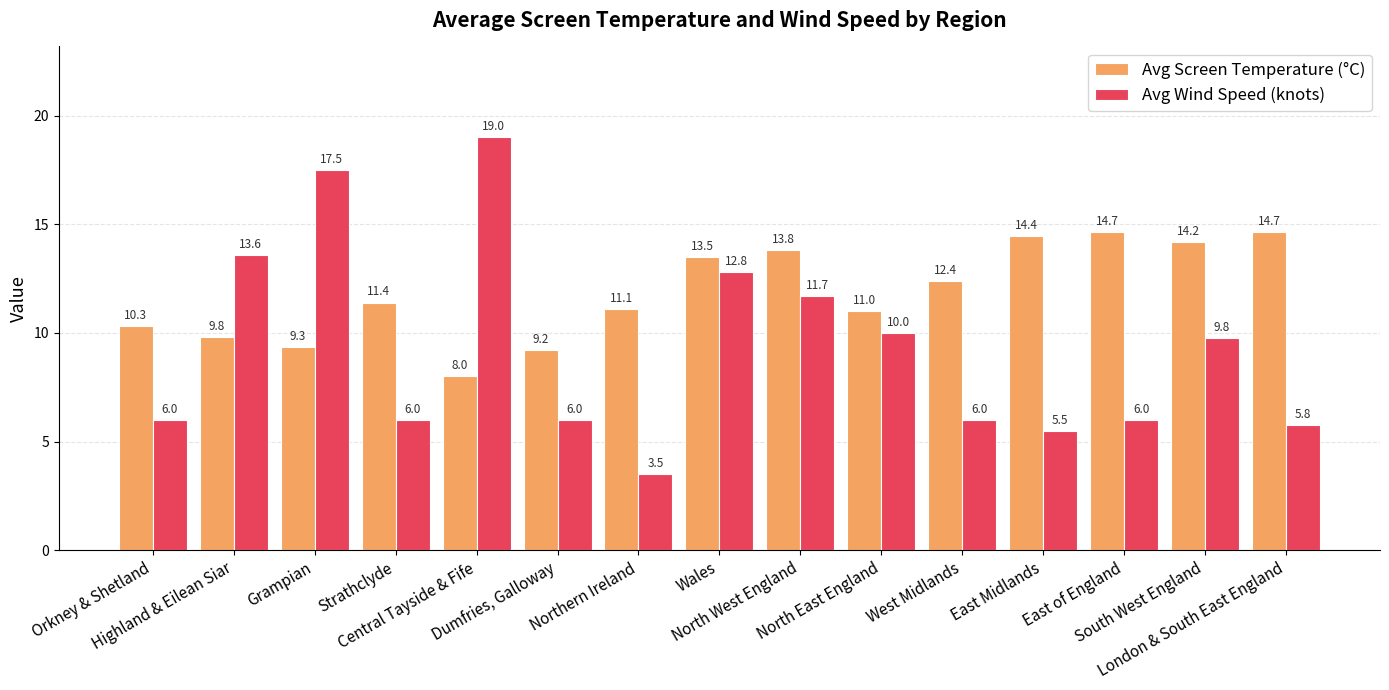

Which series has the widest spread of values?

Avg Wind Speed (knots)